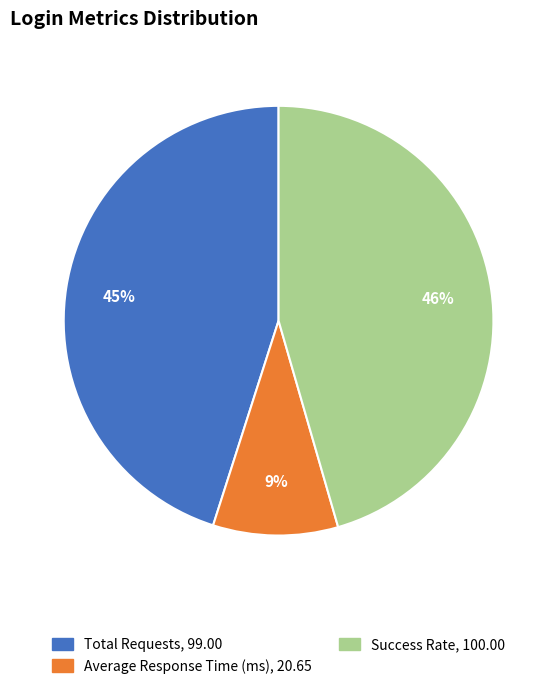

What percentage is the Average Response Time (ms) slice, to the nearest percent?

9%